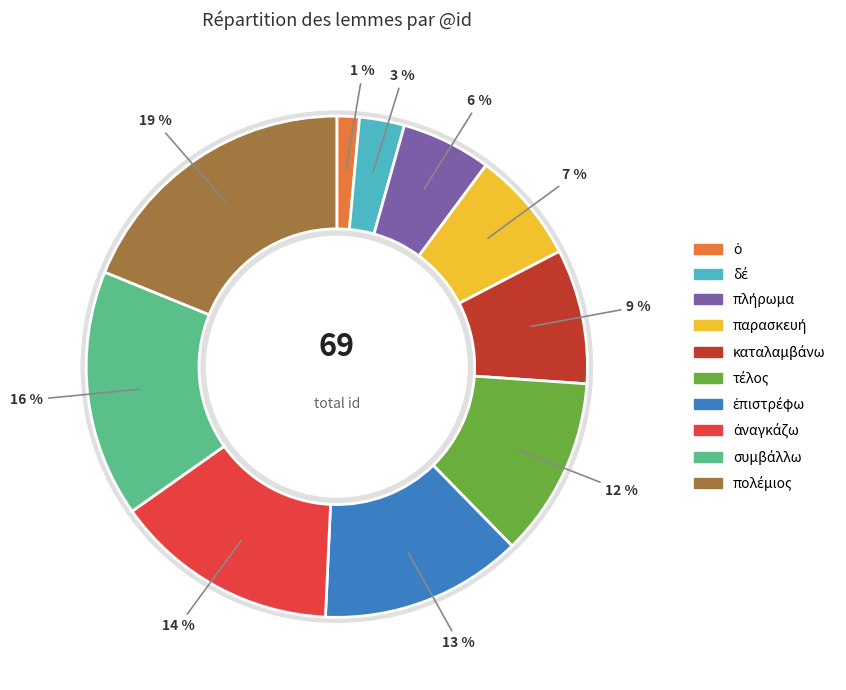

Does any single category account for the majority?

No